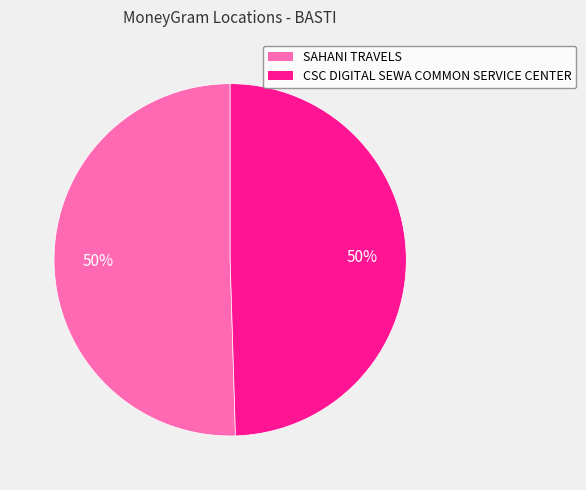

Approximately how many times larger is the value at CSC DIGITAL SEWA COMMON SERVICE CENTER compared to SAHANI TRAVELS?

1.0